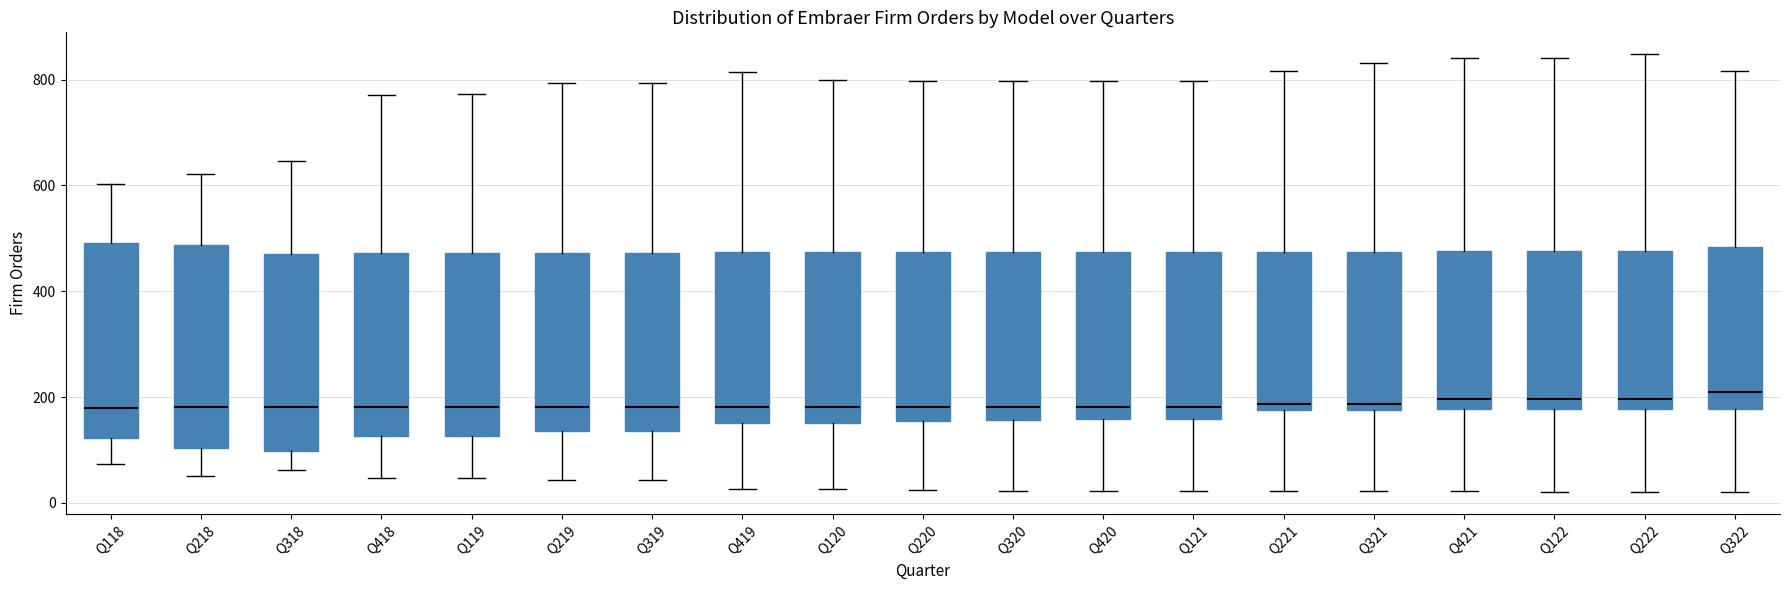

Reading left to right, read every box against the y-axis: the position of its median line, the range the box covers, and the ends of its whiskers. The values are not printed on the chart, so give them approximately, as read against the axis.

Q118: median 180, box 120 to 500, whiskers 80 to 600
Q218: median 180, box 100 to 480, whiskers 60 to 620
Q318: median 180, box 100 to 480, whiskers 60 to 640
Q418: median 180, box 120 to 480, whiskers 40 to 780
Q119: median 180, box 120 to 480, whiskers 40 to 780
Q219: median 180, box 140 to 480, whiskers 40 to 800
Q319: median 180, box 140 to 480, whiskers 40 to 800
Q419: median 180, box 160 to 480, whiskers 20 to 820
Q120: median 180, box 160 to 480, whiskers 20 to 800
Q220: median 180, box 160 to 480, whiskers 20 to 800
Q320: median 180, box 160 to 480, whiskers 20 to 800
Q420: median 180, box 160 to 480, whiskers 20 to 800
Q121: median 180, box 160 to 480, whiskers 20 to 800
Q221: median 180 (just above the box's lower edge), box 180 to 480, whiskers 20 to 820
Q321: median 180 (just above the box's lower edge), box 180 to 480, whiskers 20 to 840
Q421: median 200, box 180 to 480, whiskers 20 to 840
Q122: median 200, box 180 to 480, whiskers 20 to 840
Q222: median 200, box 180 to 480, whiskers 20 to 840
Q322: median 200, box 180 to 480, whiskers 20 to 820